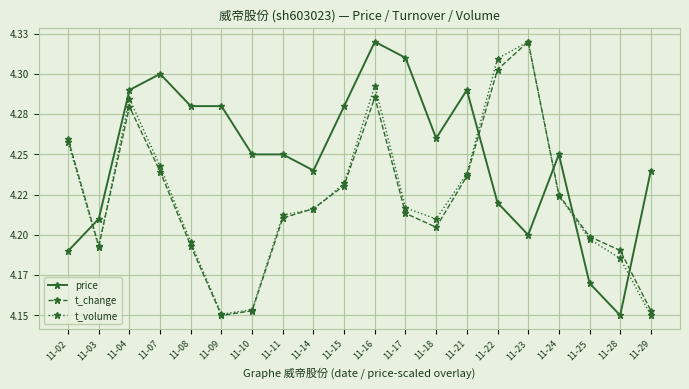

What is the maximum value shown in the chart?

4.3